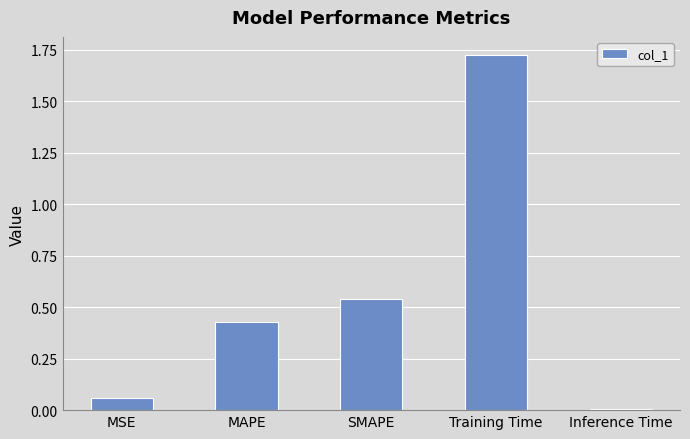

Is it true that the value at MAPE is 0.1?

False